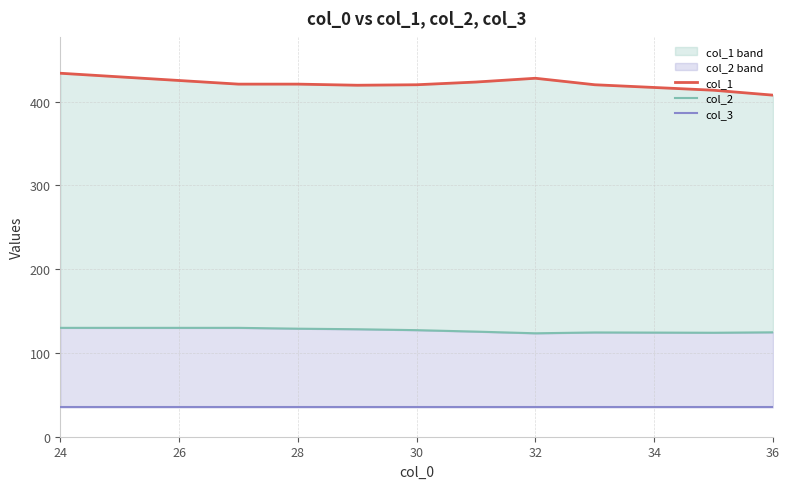

List the series in order of their overall mean, highest first.

col_1, col_2, col_3